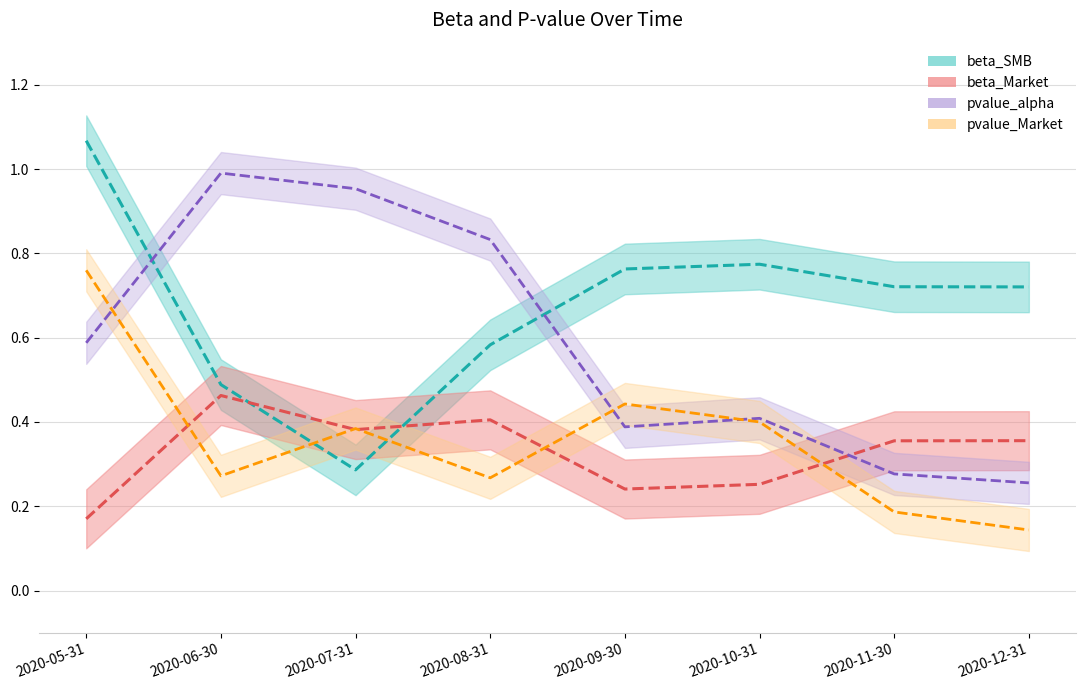

Is it true that beta_SMB equals 0.4 at 2020-12-31?

False